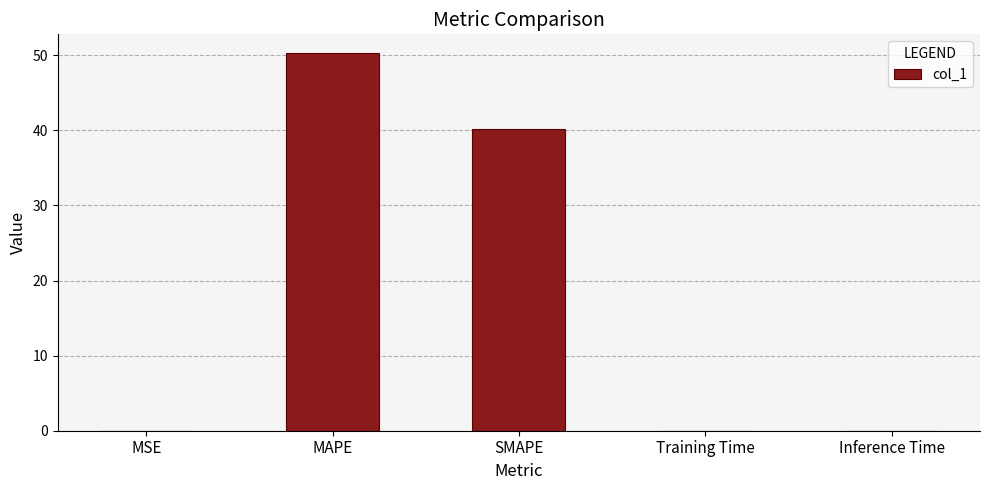

How many distinct data groups are displayed?

1